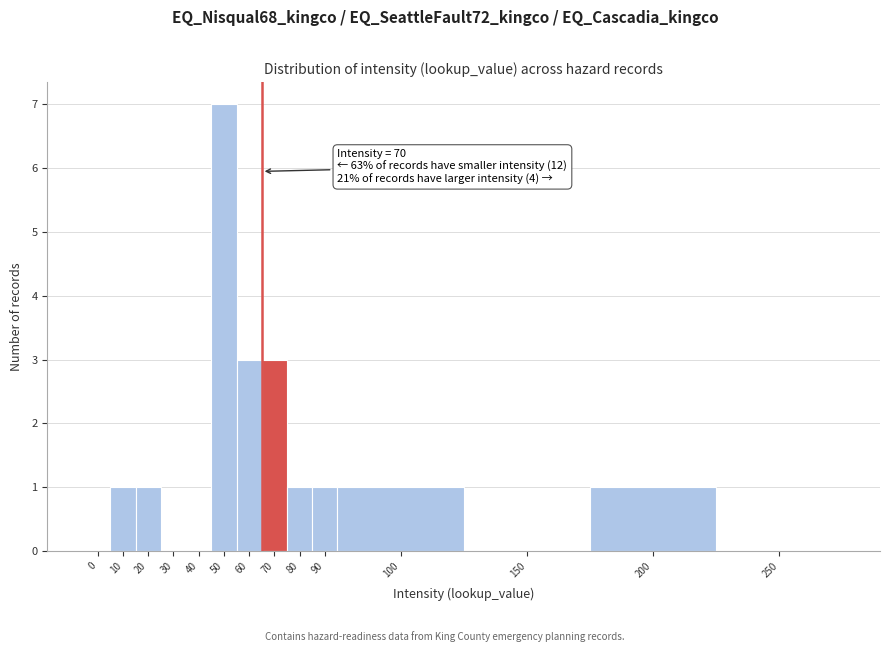

Reading left to right, extract all data points from this chart.

0=0	10=1	20=1	30=0	40=0	50=7	60=3	70=3	80=1	90=1	100=1	150=0	200=1	250=0